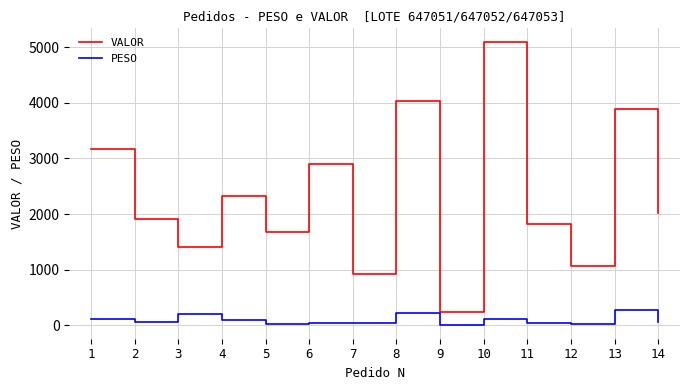

Between 4 and 5, which series saw the biggest shift?

VALOR